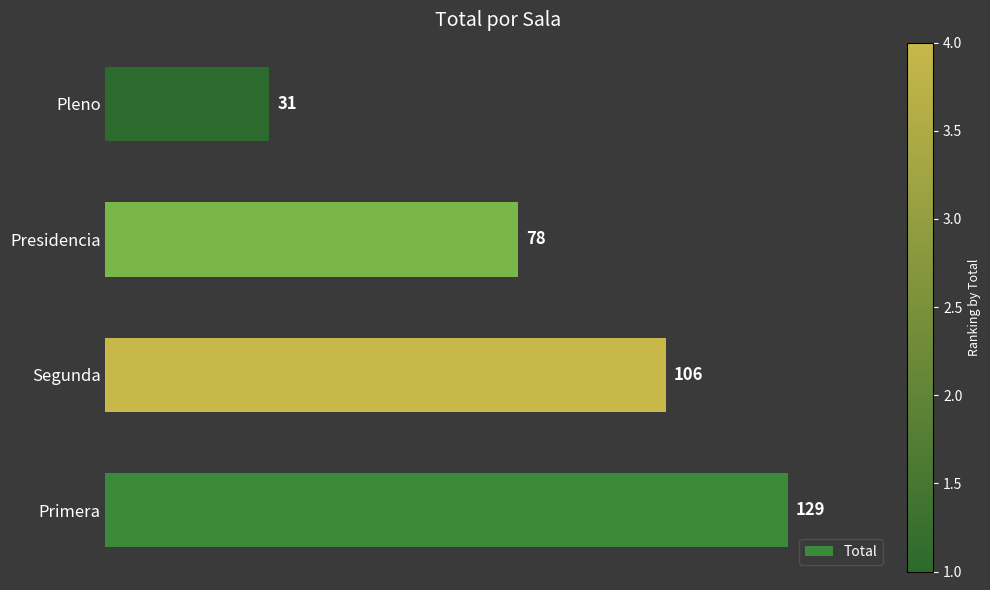

Is it true that the value at Presidencia is 78?

True